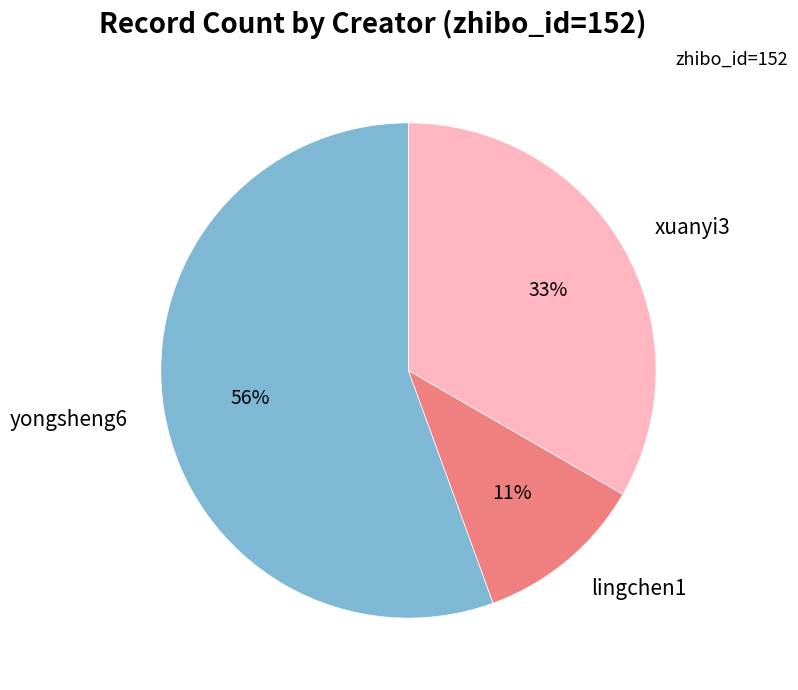

True or false: yongsheng6 accounts for 56% of the total.

True